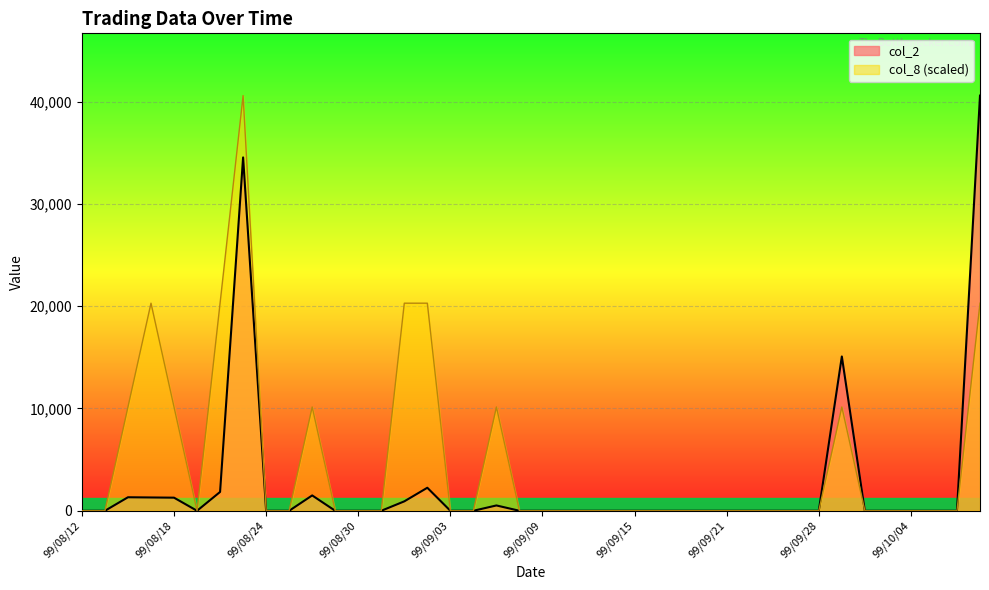

How many series are shown in this chart?

2